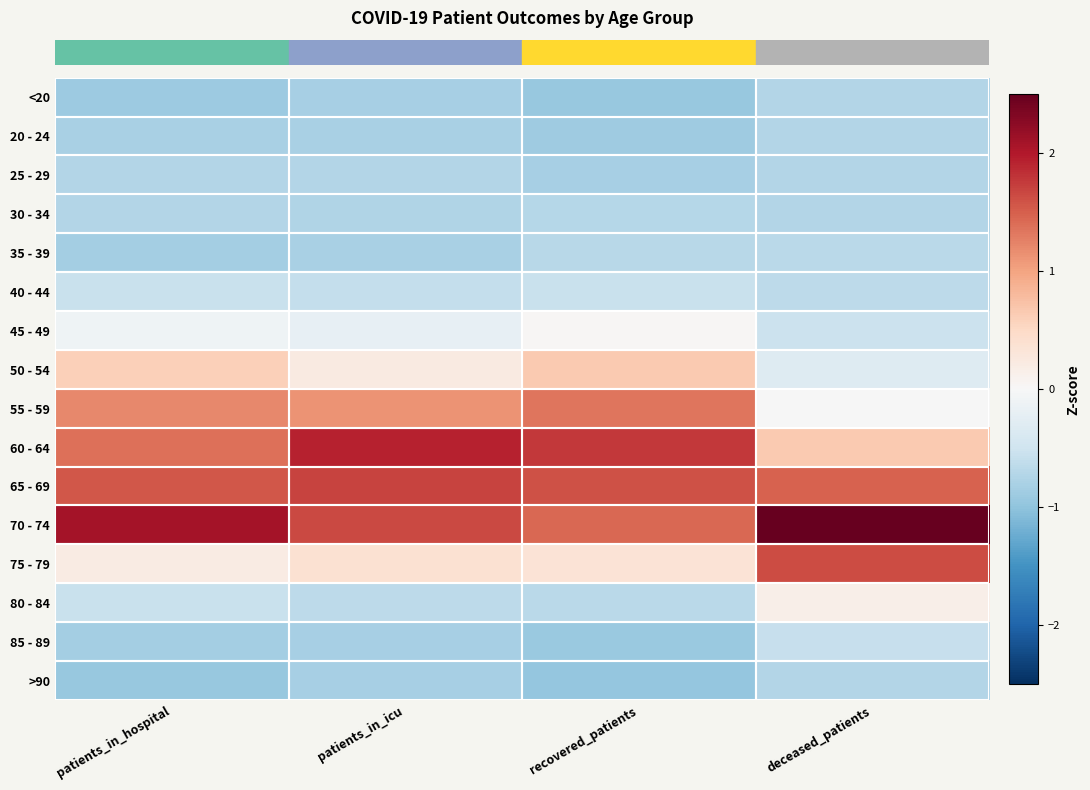

Reading left to right, extract all data points from this chart.

row_0: -0.9	-0.8	-0.9	-0.7
row_1: -0.8	-0.8	-0.9	-0.7
row_2: -0.7	-0.7	-0.8	-0.7
row_3: -0.7	-0.7	-0.7	-0.7
row_4: -0.9	-0.8	-0.7	-0.7
row_5: -0.5	-0.6	-0.6	-0.7
row_6: -0.1	-0.2	0.0	-0.5
row_7: 0.6	0.2	0.7	-0.3
row_8: 1.2	1.1	1.3	-0.0
row_9: 1.4	1.9	1.8	0.7
row_10: 1.6	1.7	1.6	1.5
row_11: 2.1	1.6	1.4	2.5
row_12: 0.2	0.4	0.3	1.6
row_13: -0.5	-0.6	-0.7	0.1
row_14: -0.9	-0.8	-0.9	-0.6
row_15: -0.9	-0.8	-1.0	-0.7